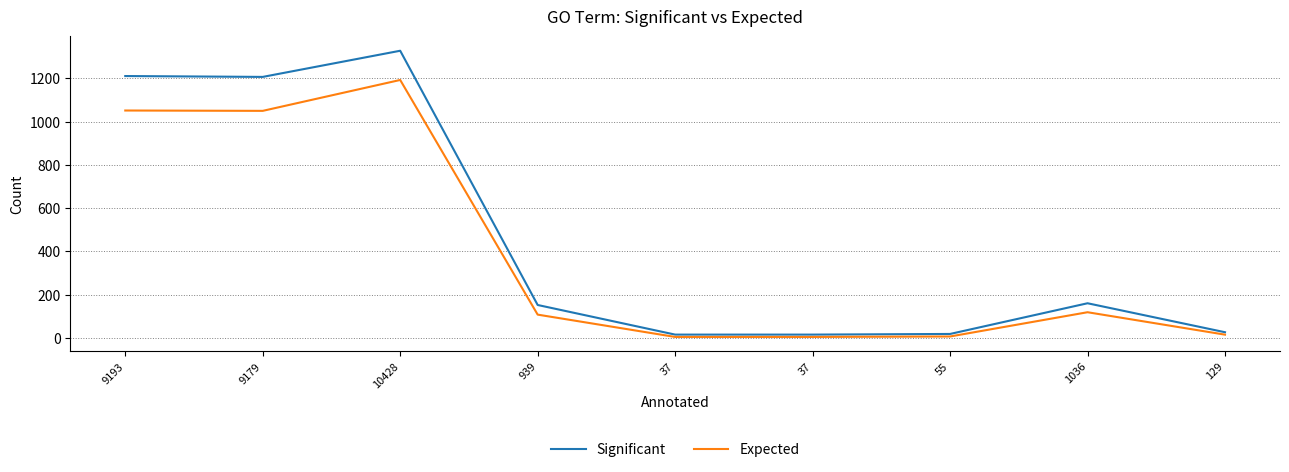

How many lines are shown in the chart?

2